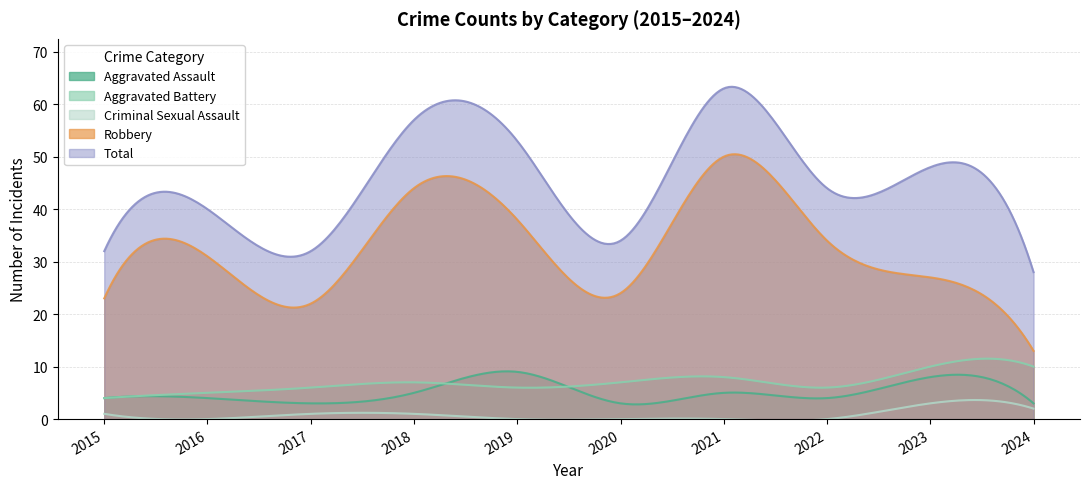

What is the total value across all series at 2015?

64